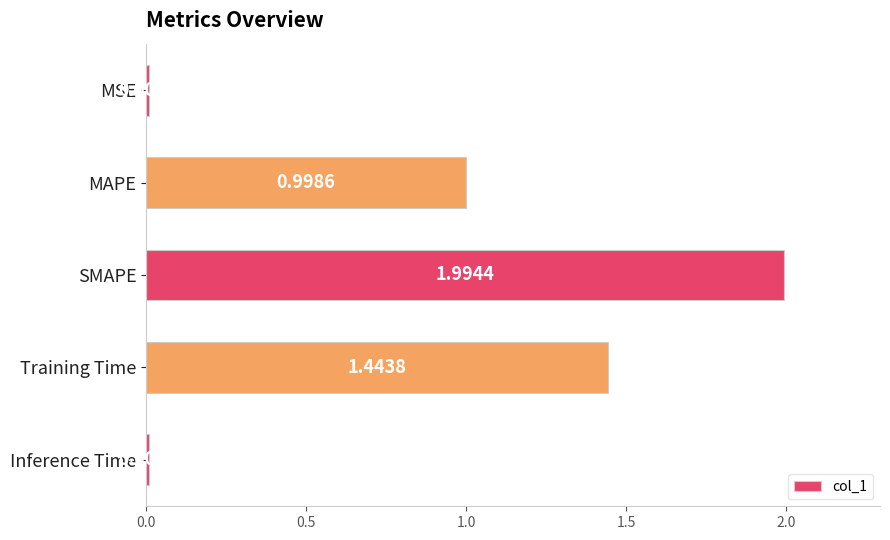

List the labels in order of value, smallest first.

Inference Time, MSE, MAPE, Training Time, SMAPE